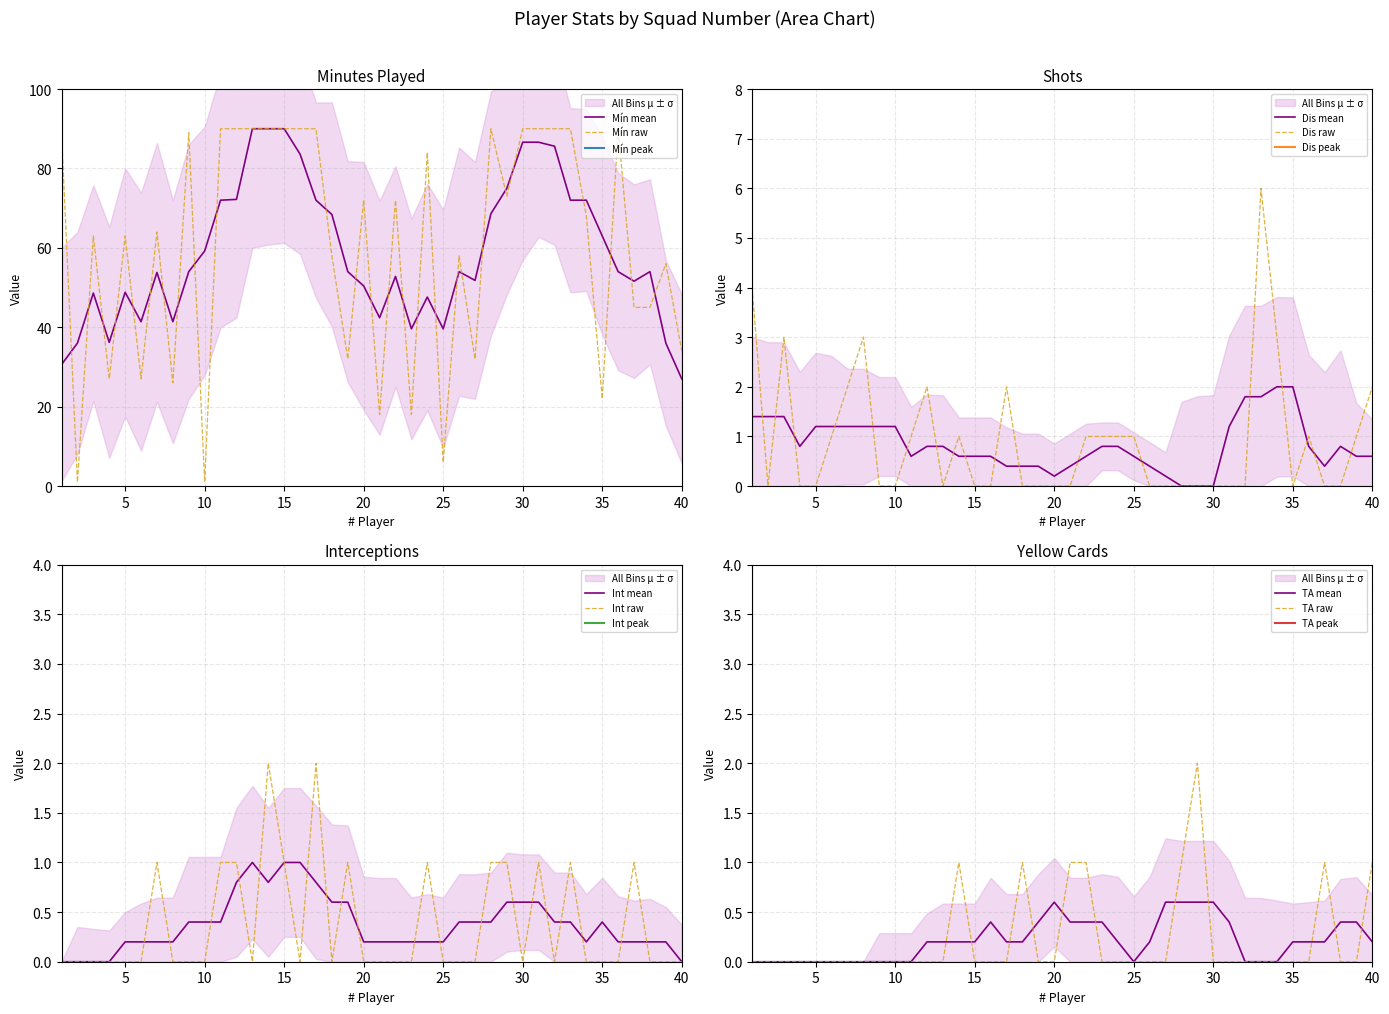

Does the chart have visible grid lines?

Yes